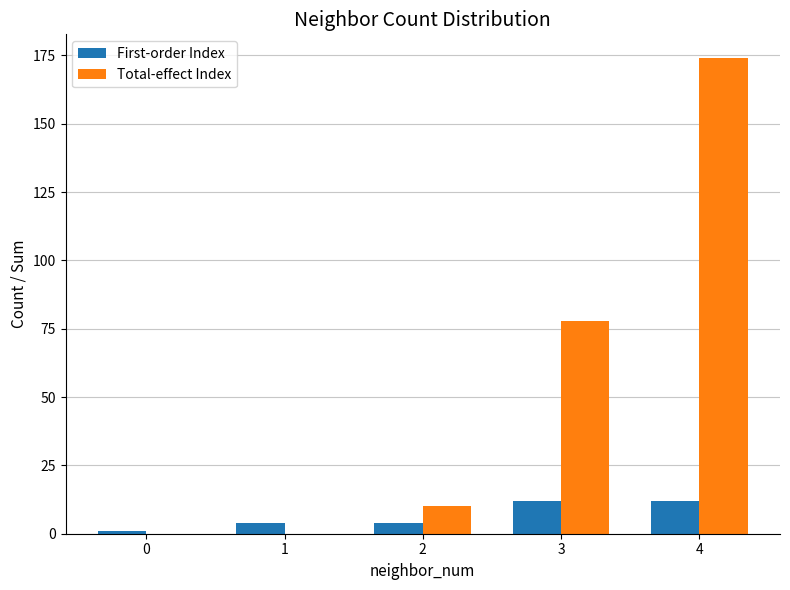

Reading right to left, extract all data points from this chart.

First-order Index: 12	12	4	4	1
Total-effect Index: 174	78	10	0	0